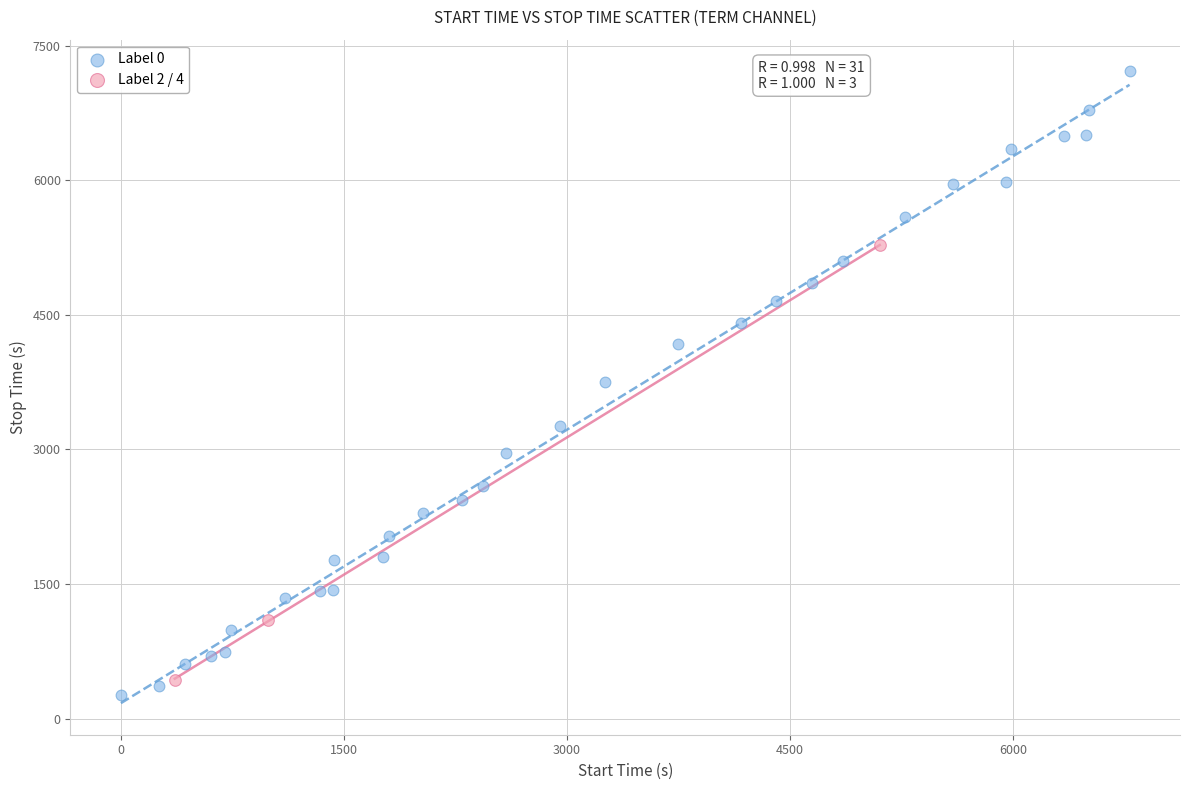

Which series has the widest spread of Y values?

Label 0